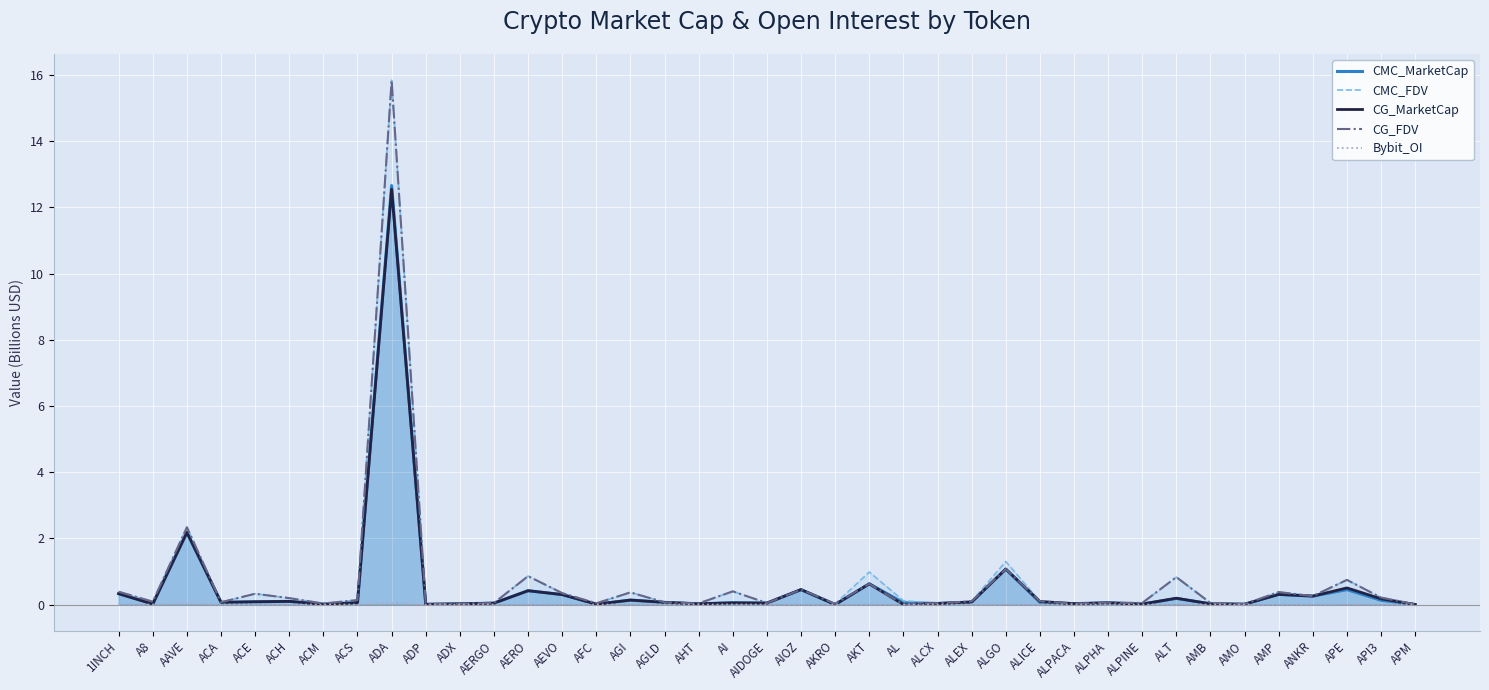

What position from the left is ACS?

8